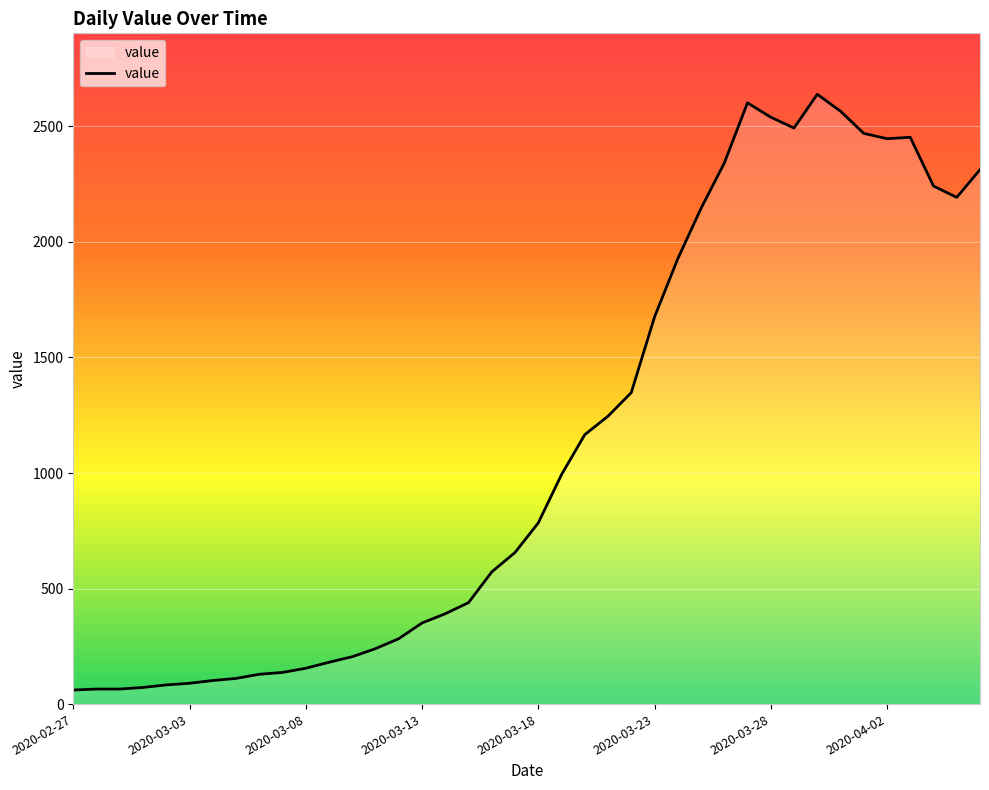

What is the difference between the maximum and minimum values?

2578